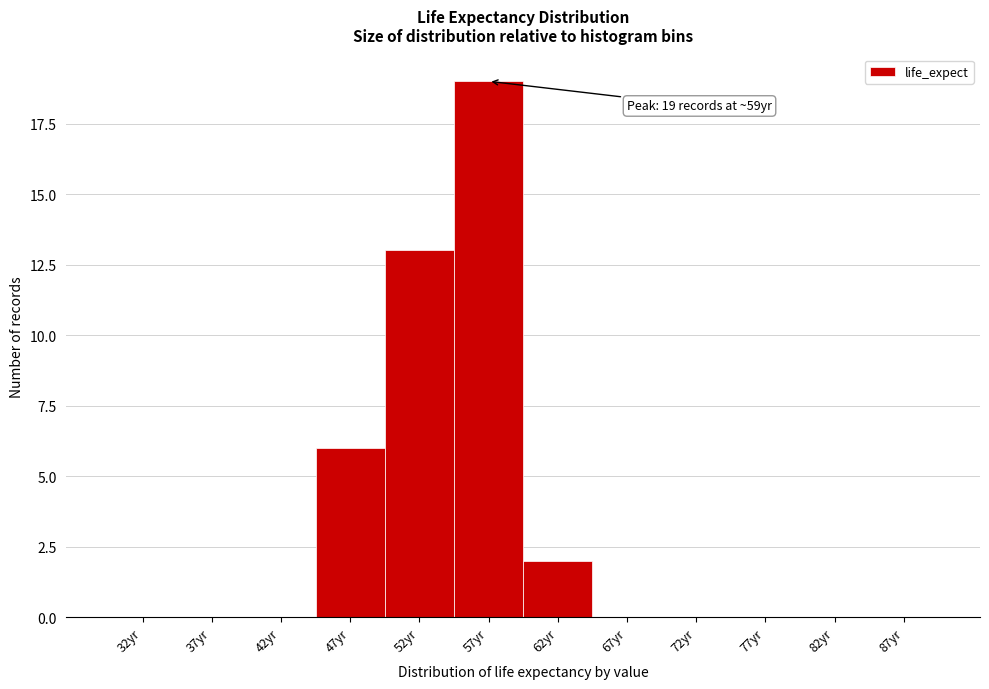

Reading left to right, what are all the values shown in this chart?

32yr=0	37yr=0	42yr=0	47yr=6	52yr=13	57yr=19	62yr=2	67yr=0	72yr=0	77yr=0	82yr=0	87yr=0